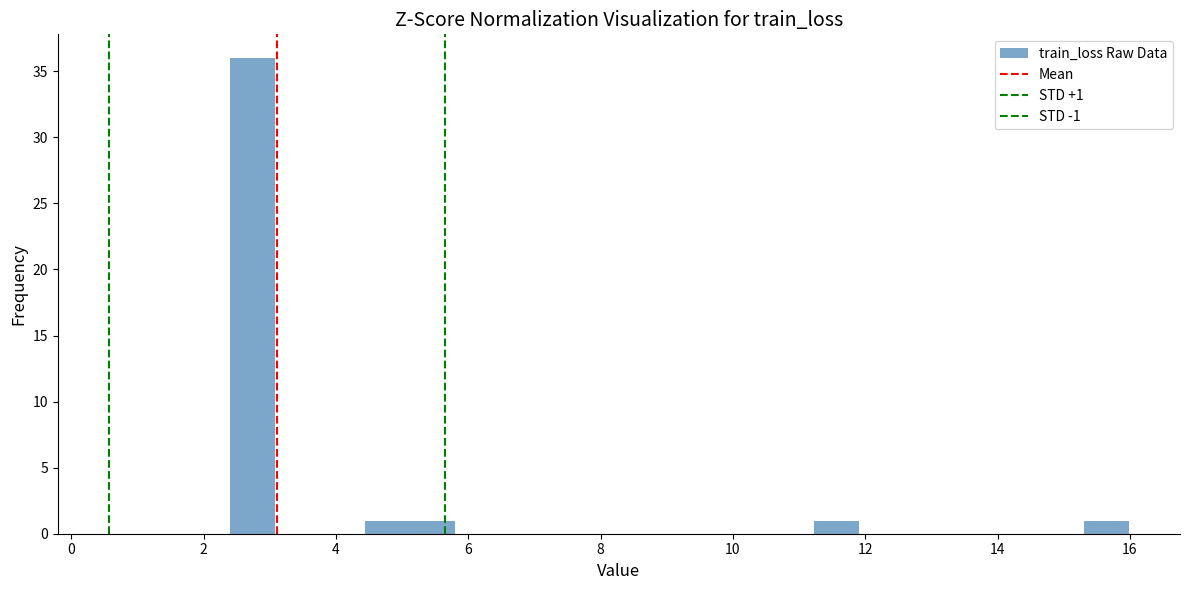

Read against the x-axis, roughly where is the centre of the tallest bar?

2.8